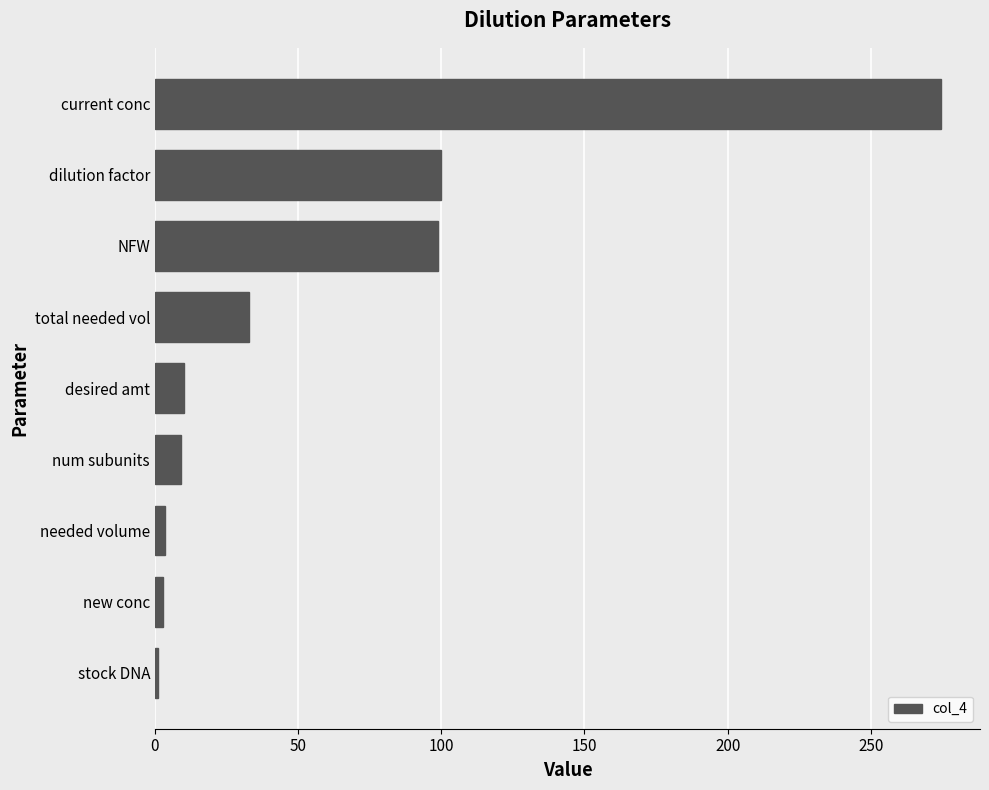

What is the maximum value shown in the chart?

274.4